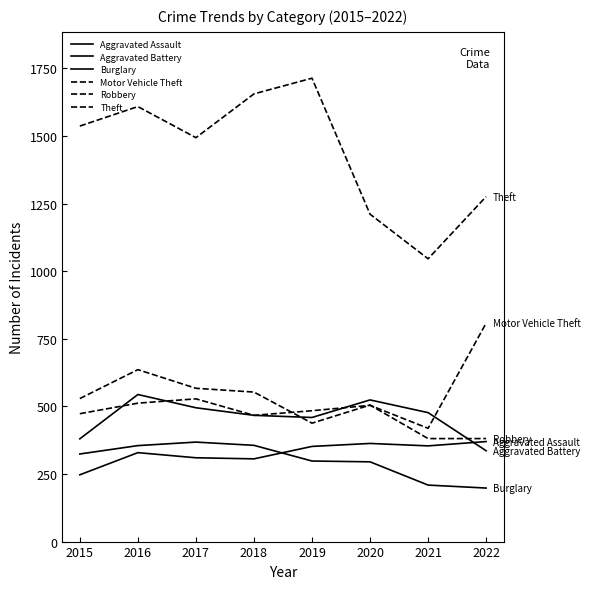

Is this an area chart (filled region under the line)?

No